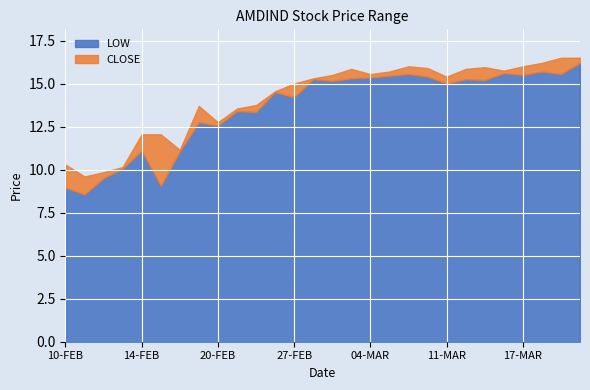

True or false: CLOSE and LOW intersect in this chart.

False